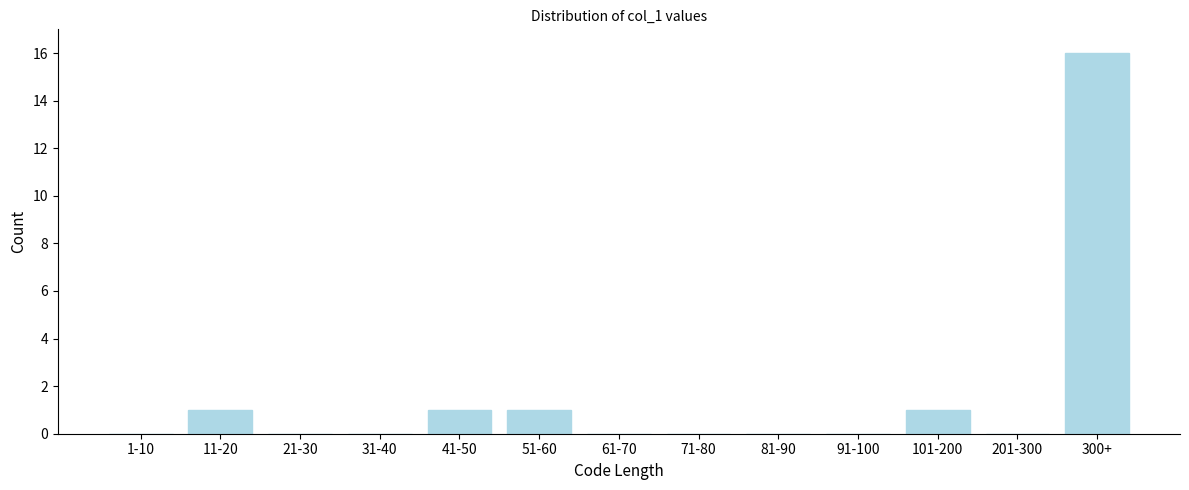

Reading left to right, transcribe all the data shown in this chart.

1-10=0	11-20=1	21-30=0	31-40=0	41-50=1	51-60=1	61-70=0	71-80=0	81-90=0	91-100=0	101-200=1	201-300=0	300+=16